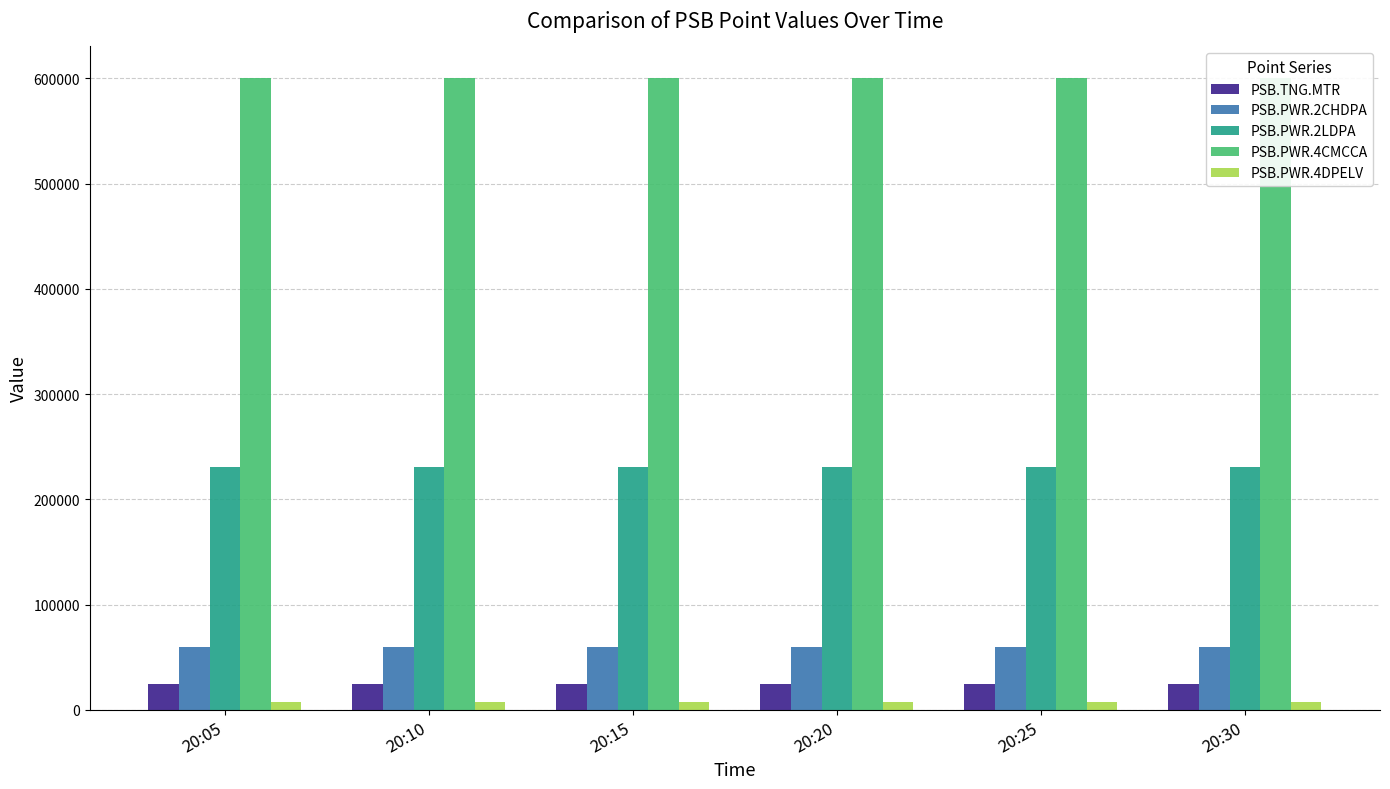

At which label is PSB.PWR.4CMCCA closest to 600659?

20:10